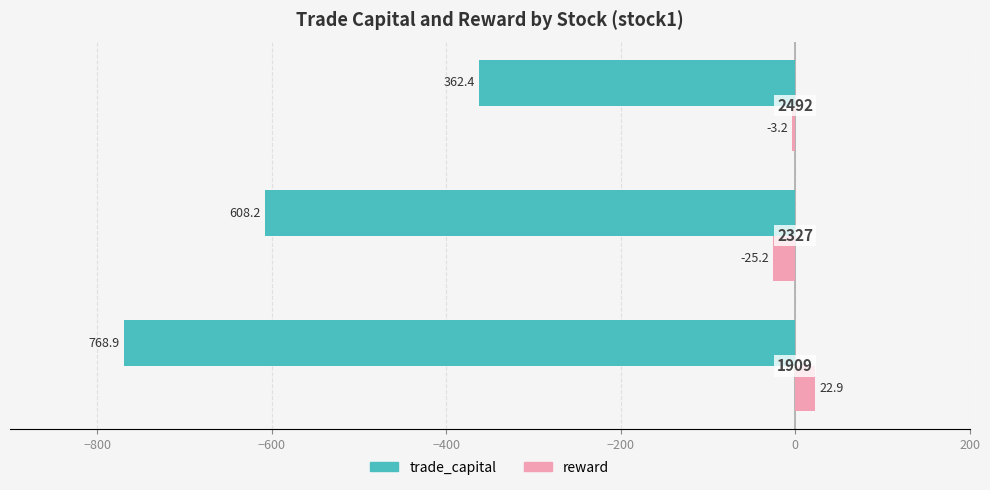

What are all the series names shown in the legend?

trade_capital, reward